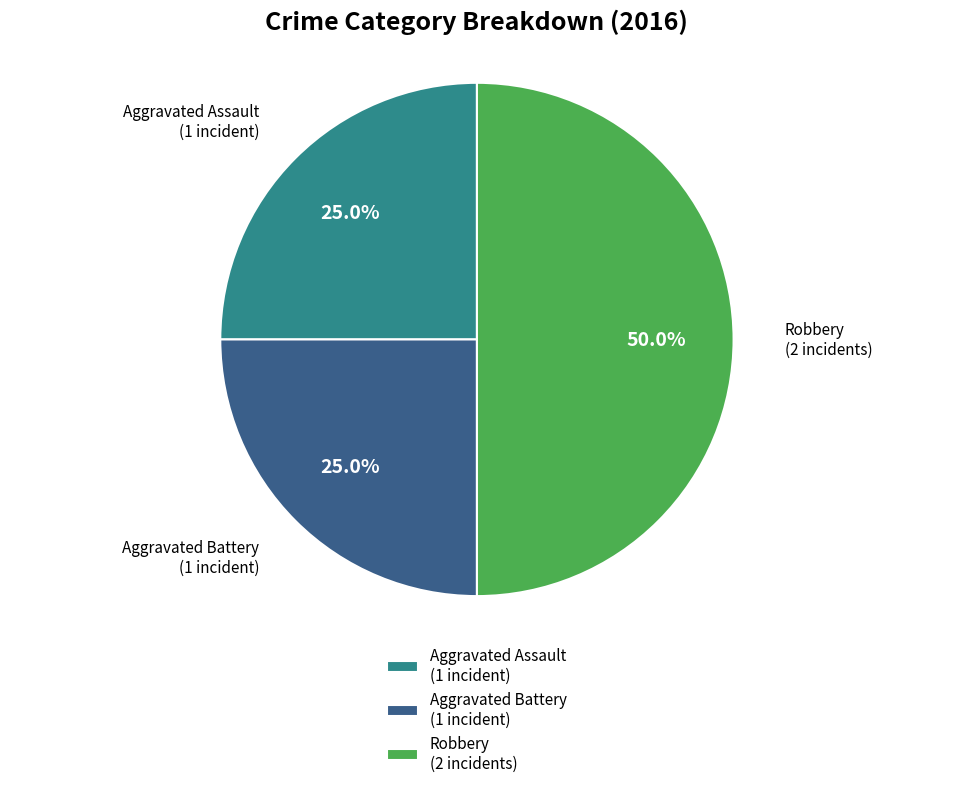

Does Aggravated Assault (1 incident) account for over 50% of the chart?

No